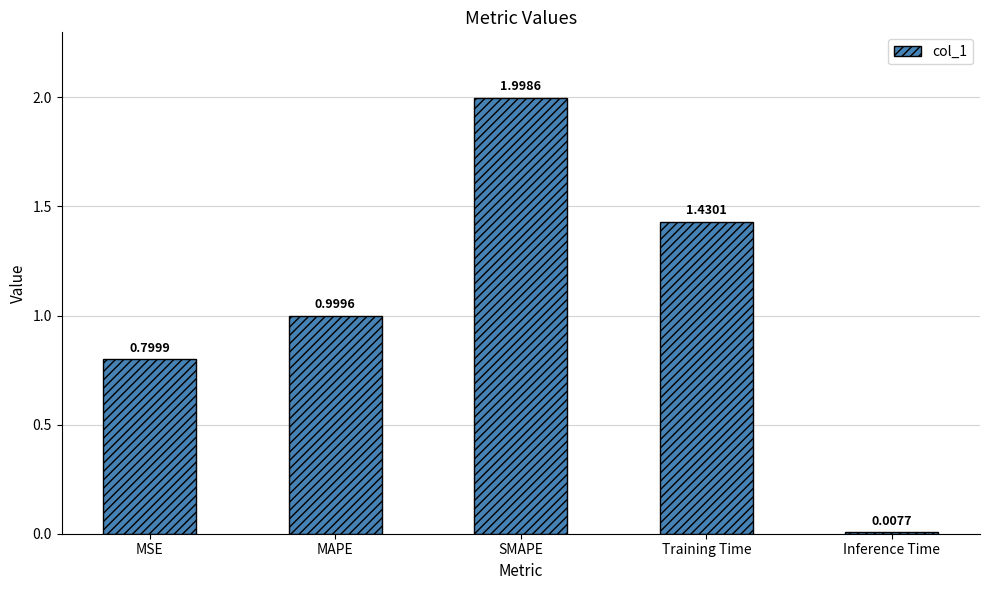

Between Training Time and MSE, which is larger?

Training Time